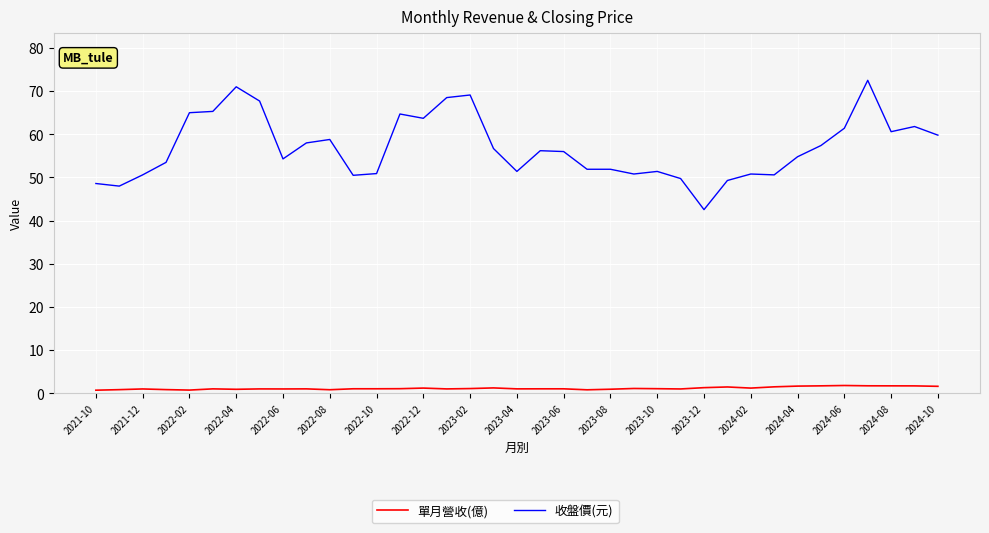

What is the lowest value of the 單月營收(億) series?

0.7